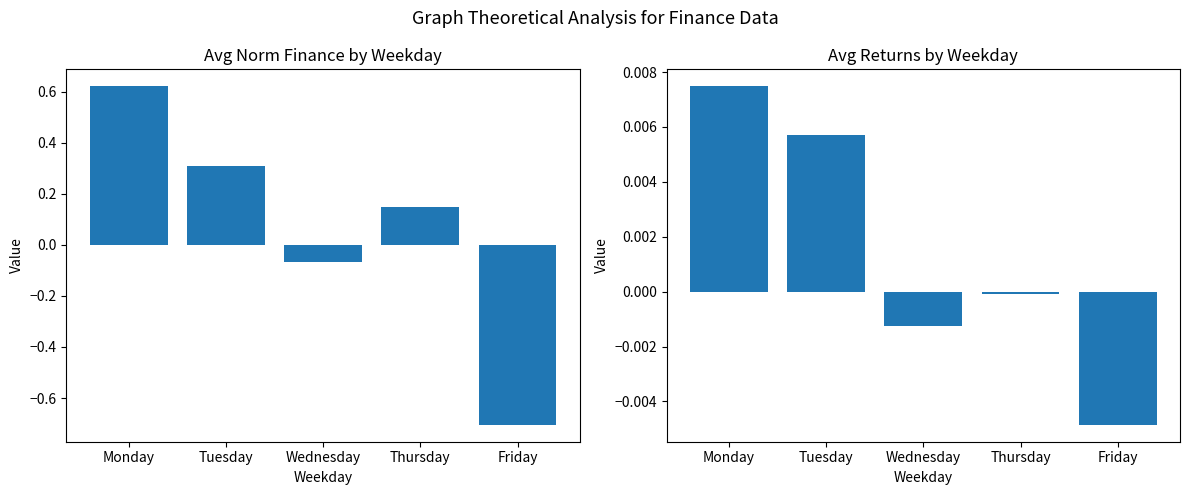

Count the number of data series in this chart.

2